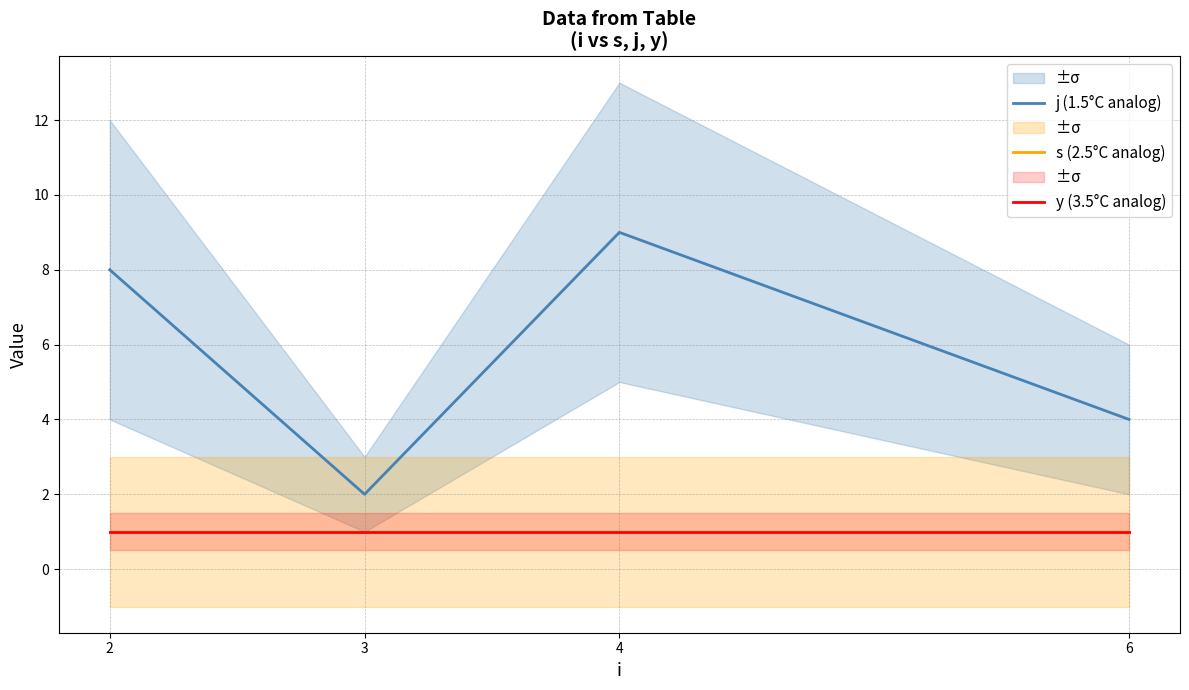

What is the total value across all series at 6?

6